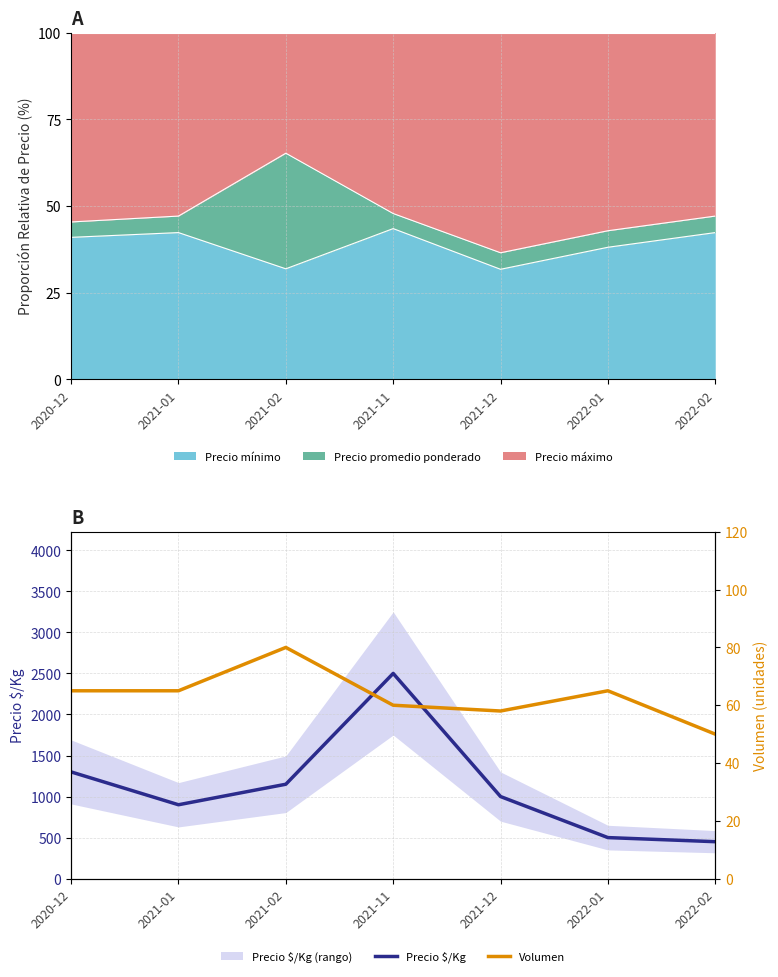

What is the value of the Volumen point at the 2nd from the left?

65